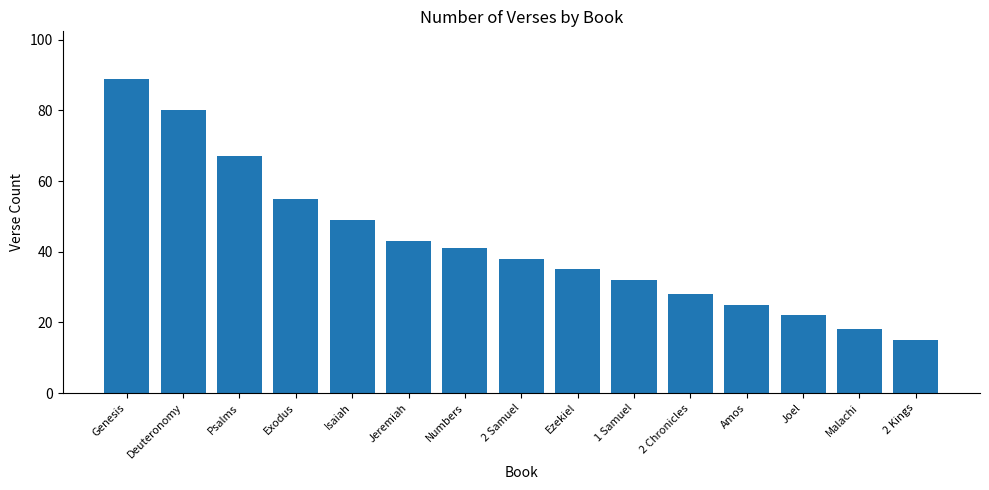

What is the sum of the values at 2 Chronicles and Amos?

53